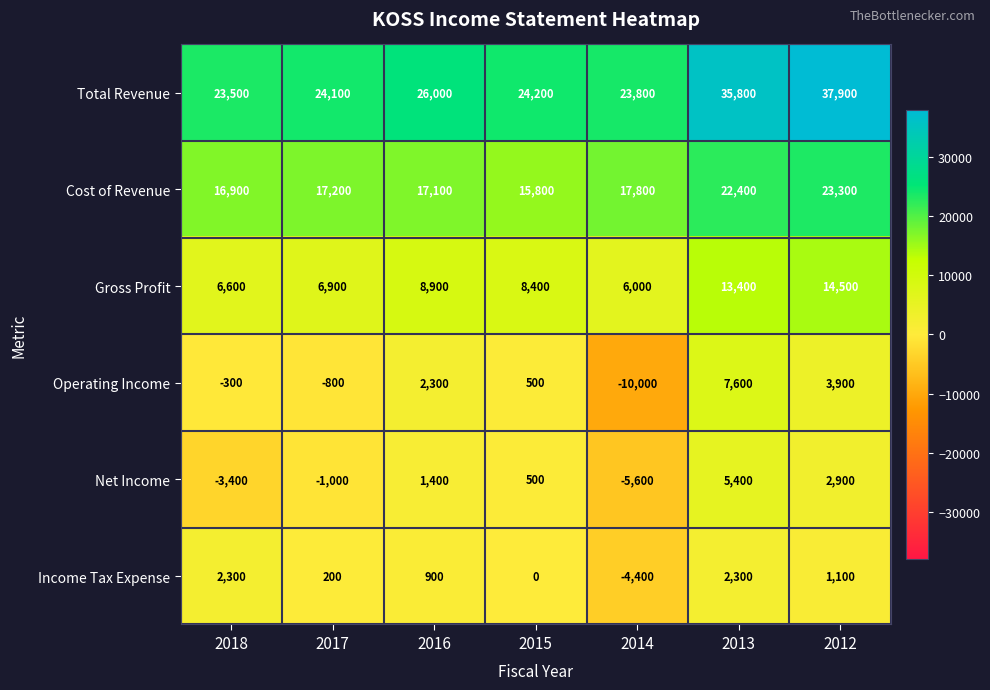

How many values in Net Income are below zero?

3